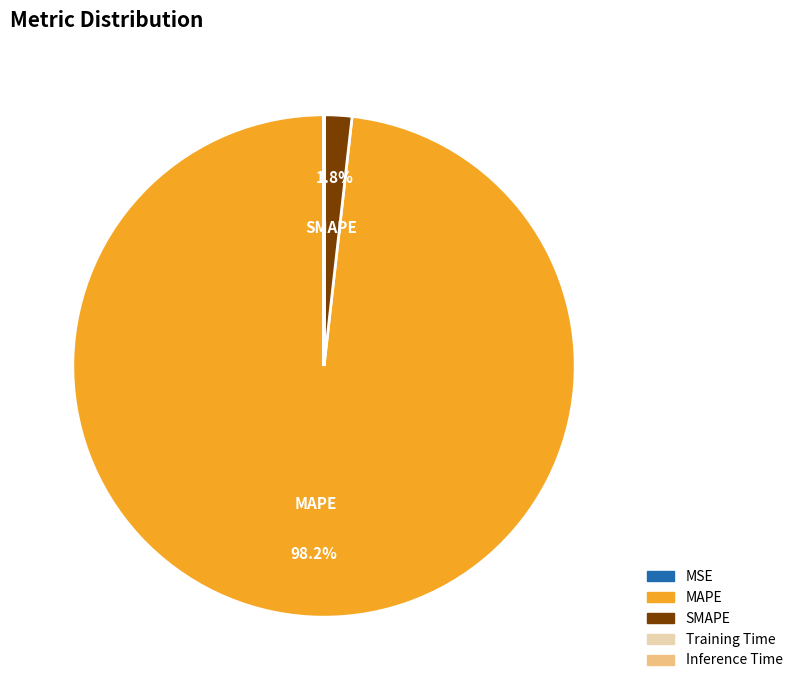

To the nearest percent, what portion does SMAPE represent?

2%